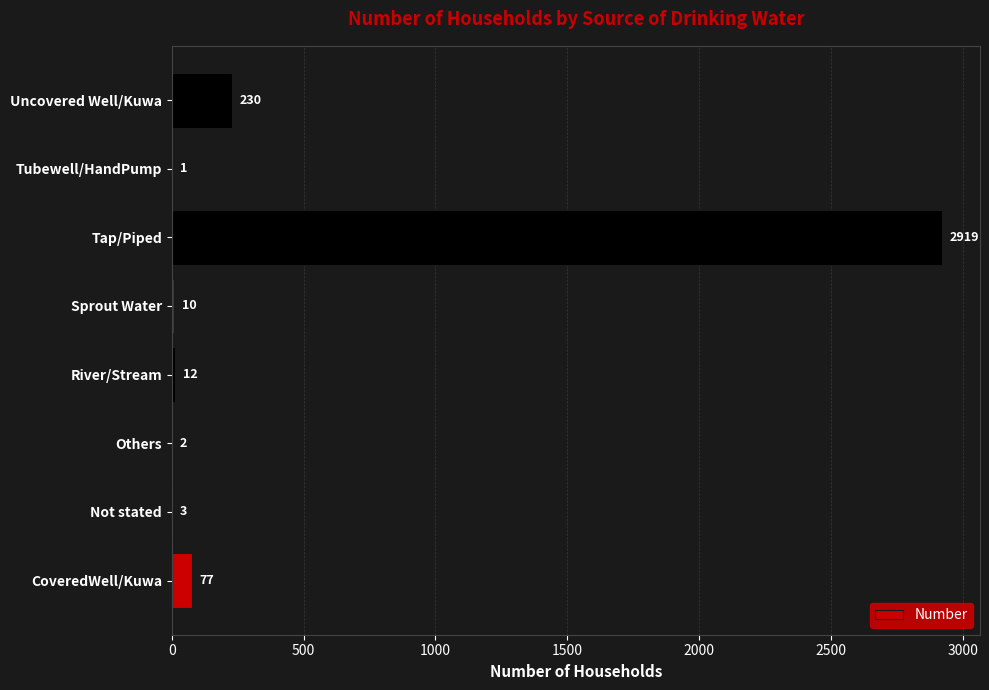

What is the sum of all values?

3254